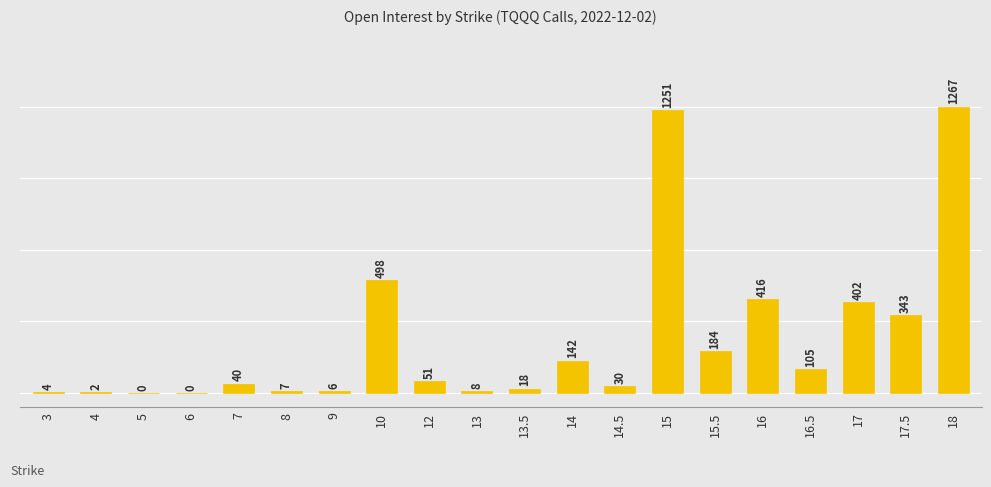

Which category has the highest value across all series?

18